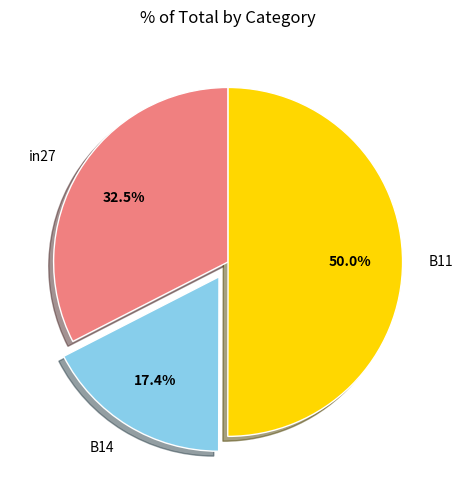

True or false: B11 accounts for 50% of the total.

True